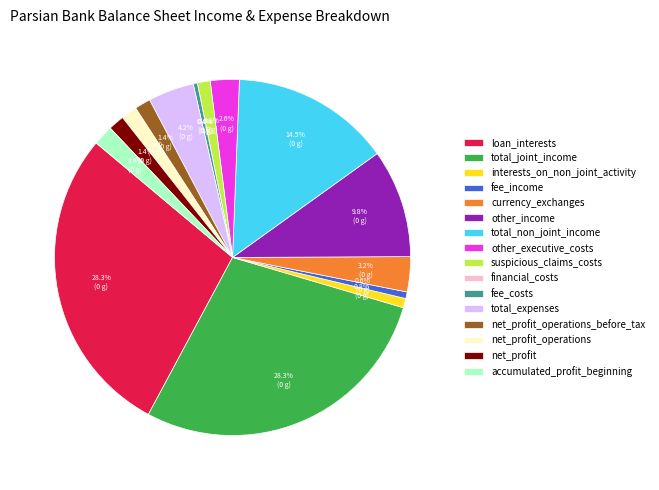

Between total_non_joint_income and accumulated_profit_beginning, which is larger?

total_non_joint_income